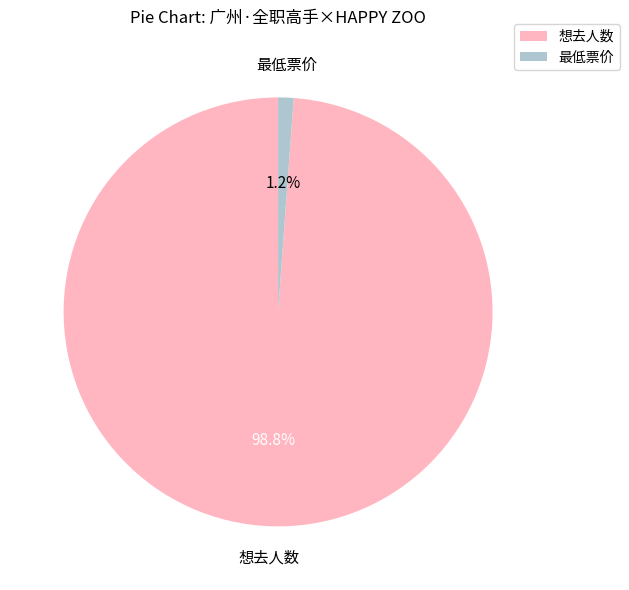

True or false: 想去人数 accounts for 87% of the total.

False